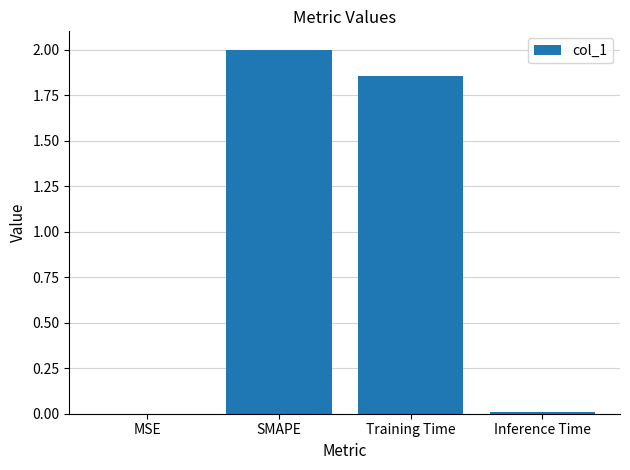

Which category has the highest value across all series?

SMAPE